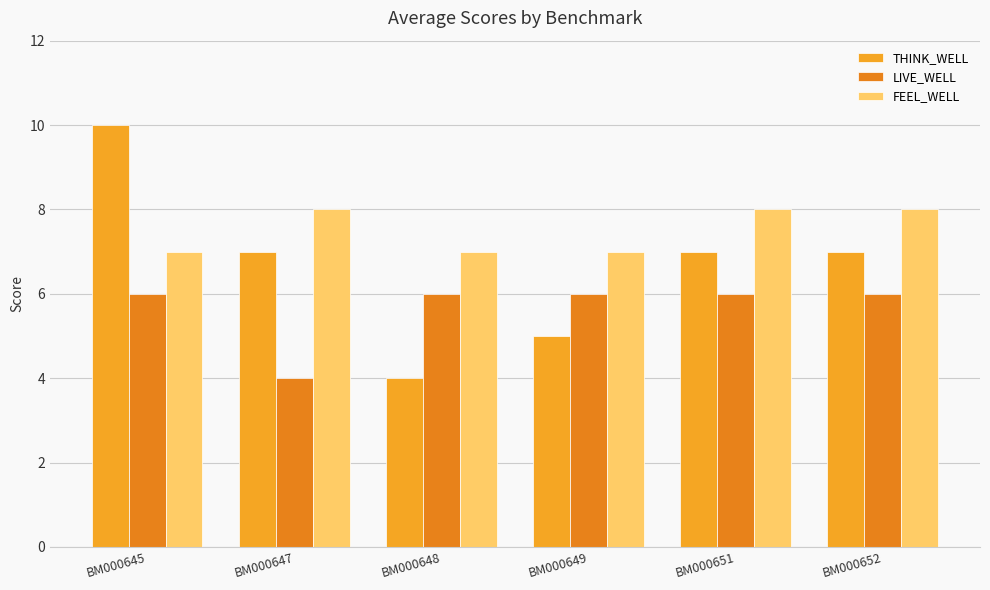

Which label corresponds to the smallest value in the chart?

BM000648